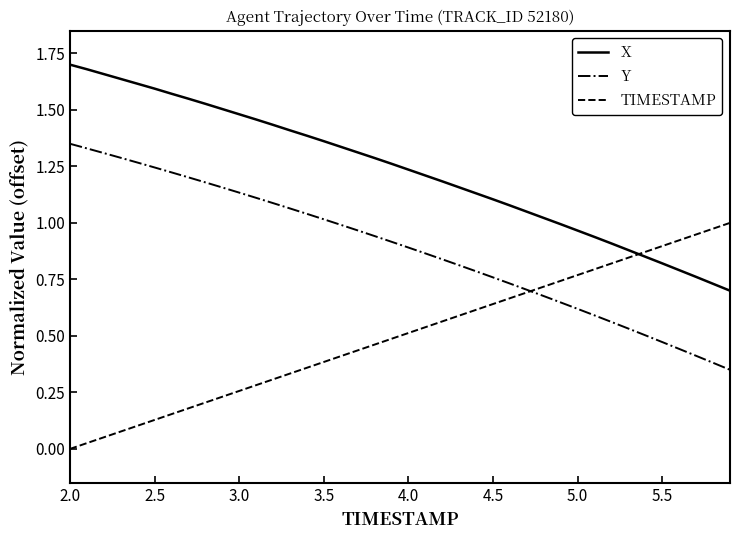

Which series has the largest total across all categories?

X